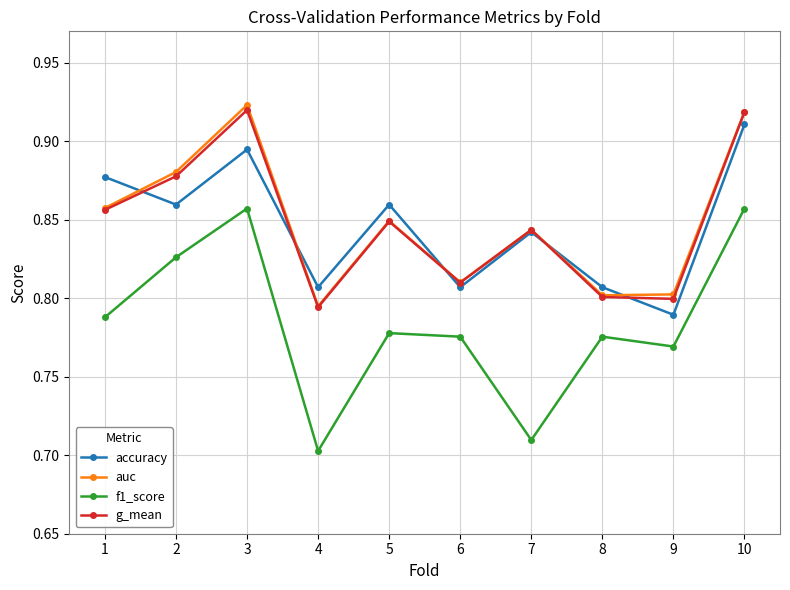

After their last crossing, which series has the higher values: accuracy or g_mean?

g_mean